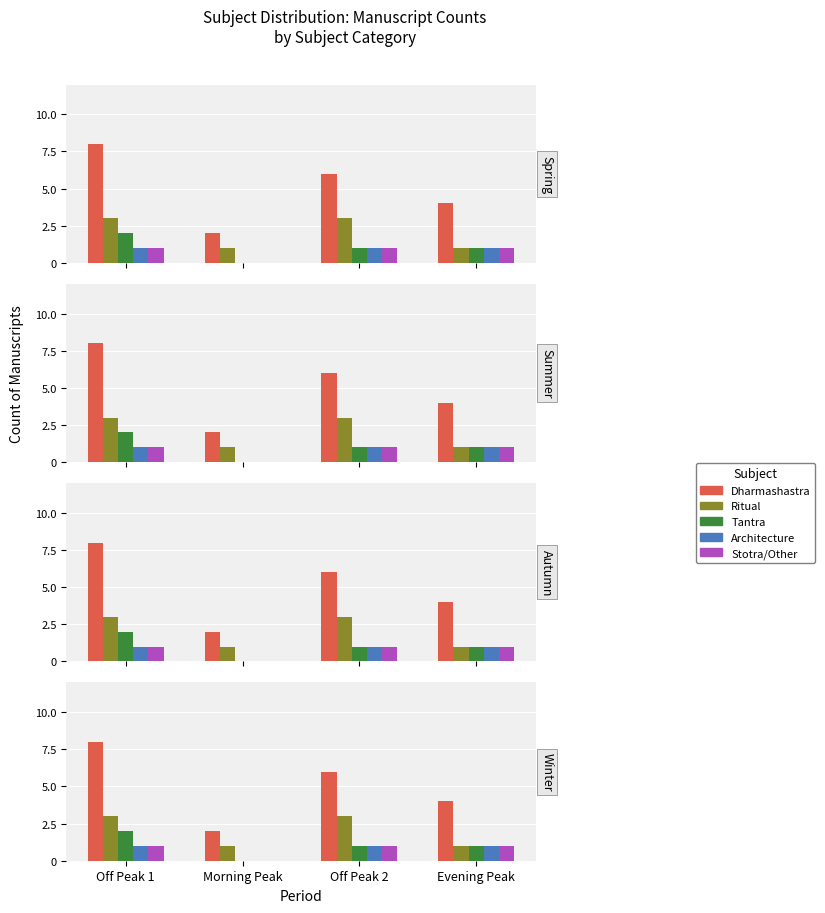

Reading right to left, what are all the values shown in this chart?

Dharmashastra: 4	6	2	8
Ritual: 1	3	1	3
Tantra: 1	1	0	2
Architecture: 1	1	0	1
Stotra/Other: 1	1	0	1